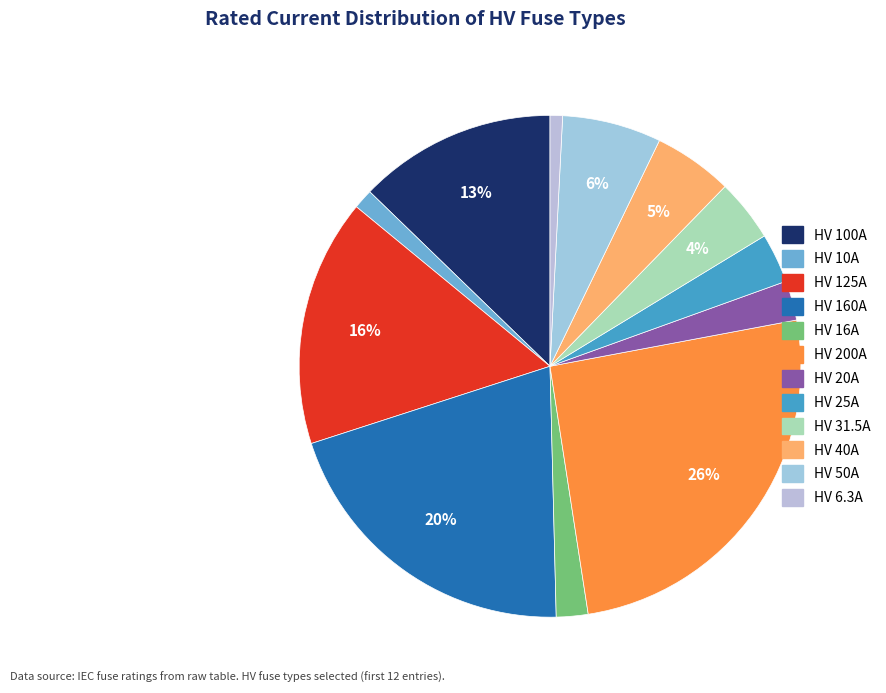

Rank the categories by value from lowest to highest.

HV 6.3A, HV 10A, HV 16A, HV 20A, HV 25A, HV 31.5A, HV 40A, HV 50A, HV 100A, HV 125A, HV 160A, HV 200A